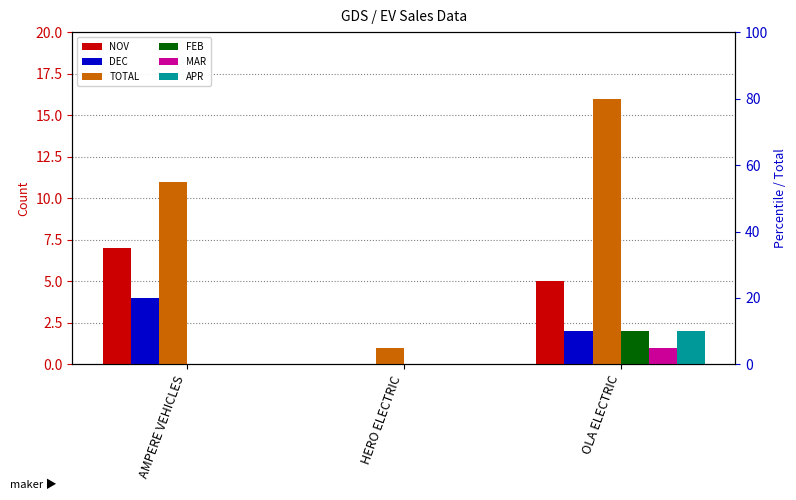

The value of MAR at AMPERE VEHICLES is -1. True or false?

False